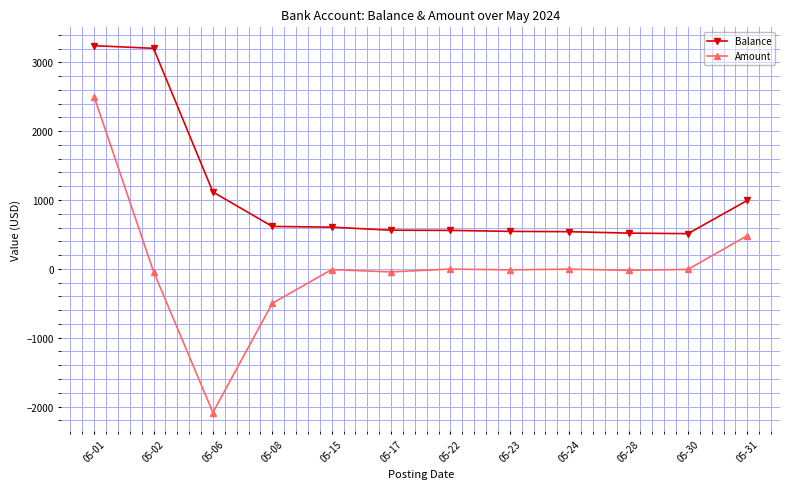

What is the difference between the maximum and minimum values in the Amount series?

4585.5